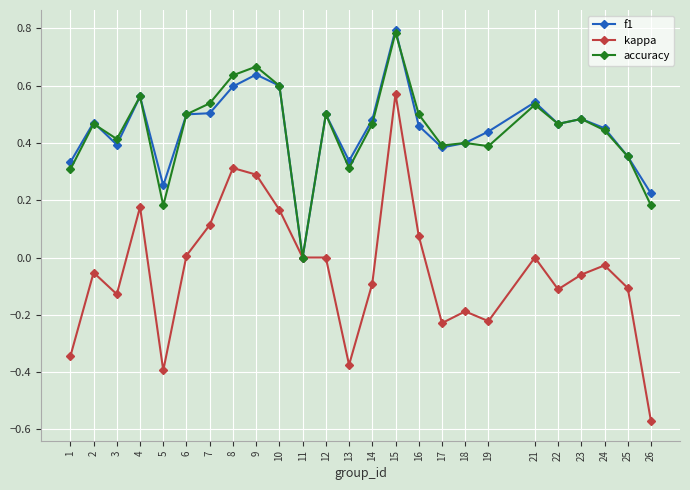

Does the chart display data point markers on the line(s)?

Yes